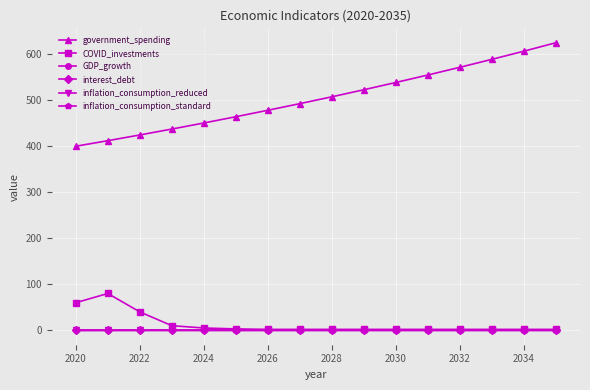

How many data points in COVID_investments are above 2?

6